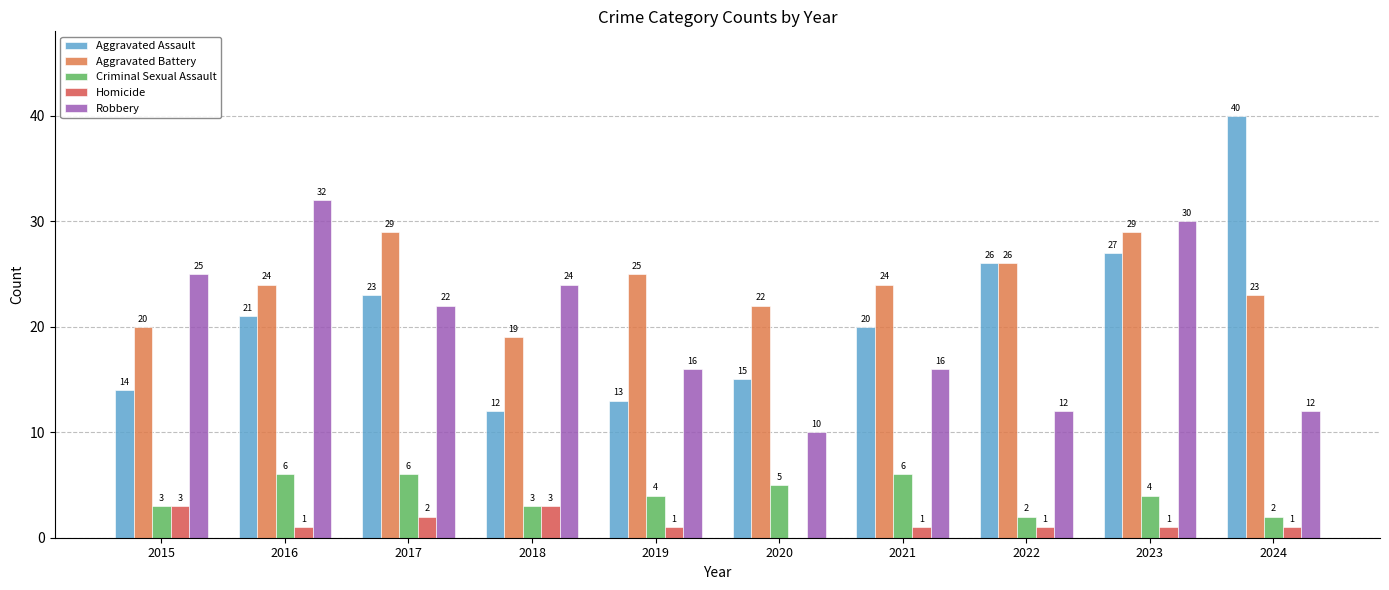

The value of Criminal Sexual Assault at 2022 is 2. True or false?

True